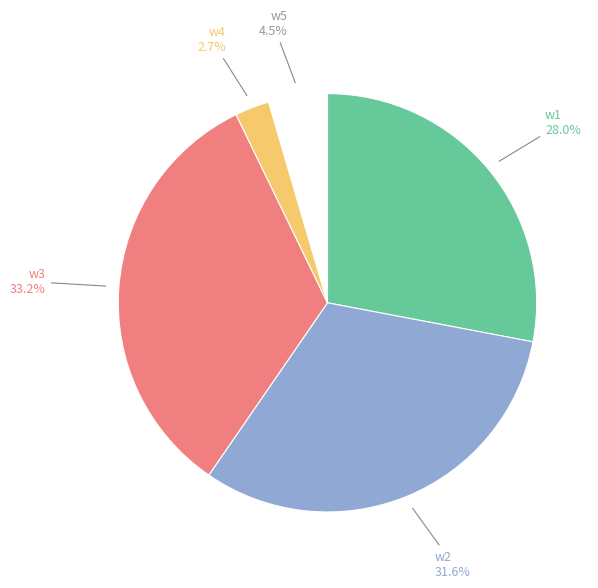

Which category has the biggest portion of the pie?

w3